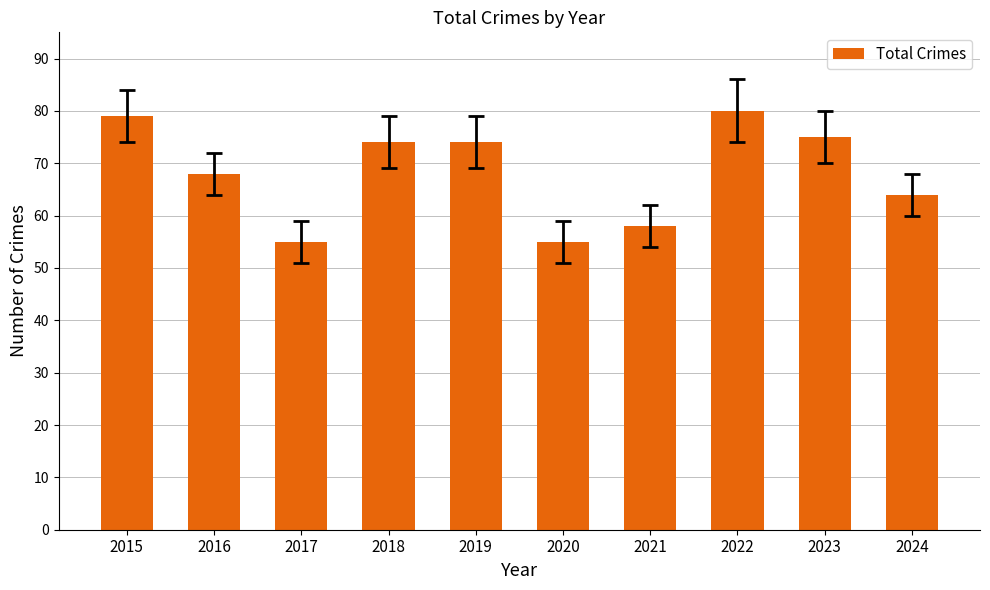

What is the value of the 4th bar from the left?

74